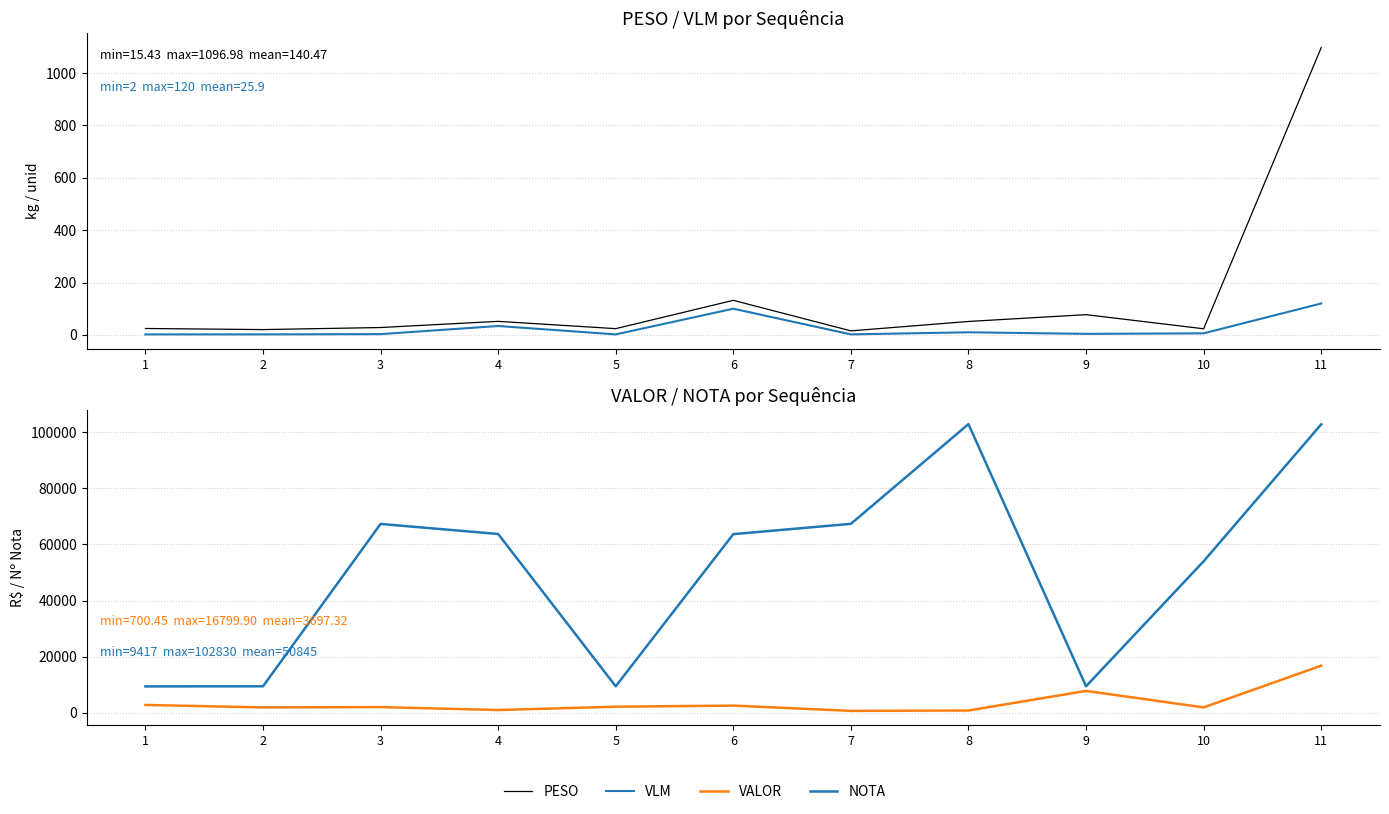

What is the total value across all series at 11?

120767.9